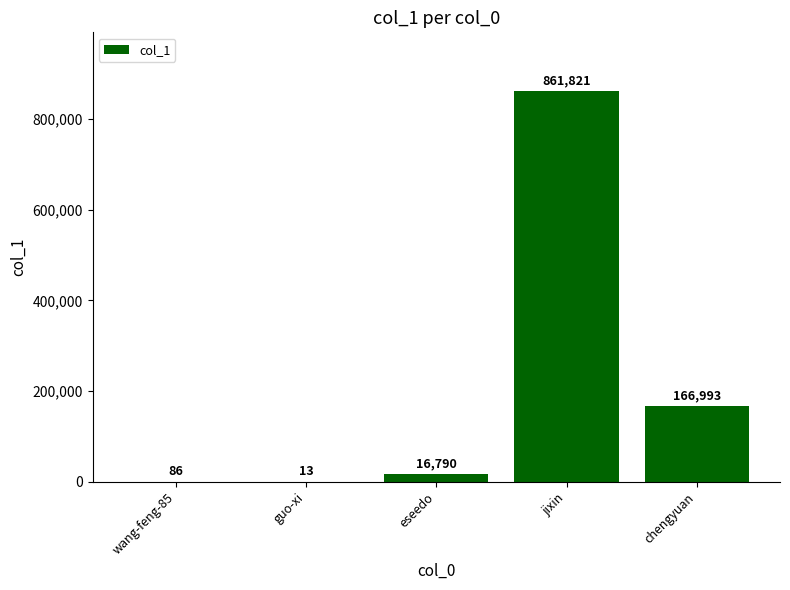

What is the ratio of the value at jixin to the value at eseedo?

51.3